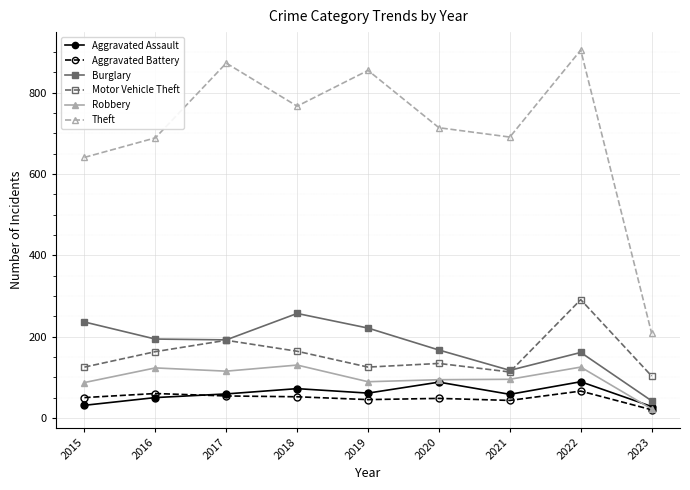

Does the chart display data point markers on the line(s)?

Yes